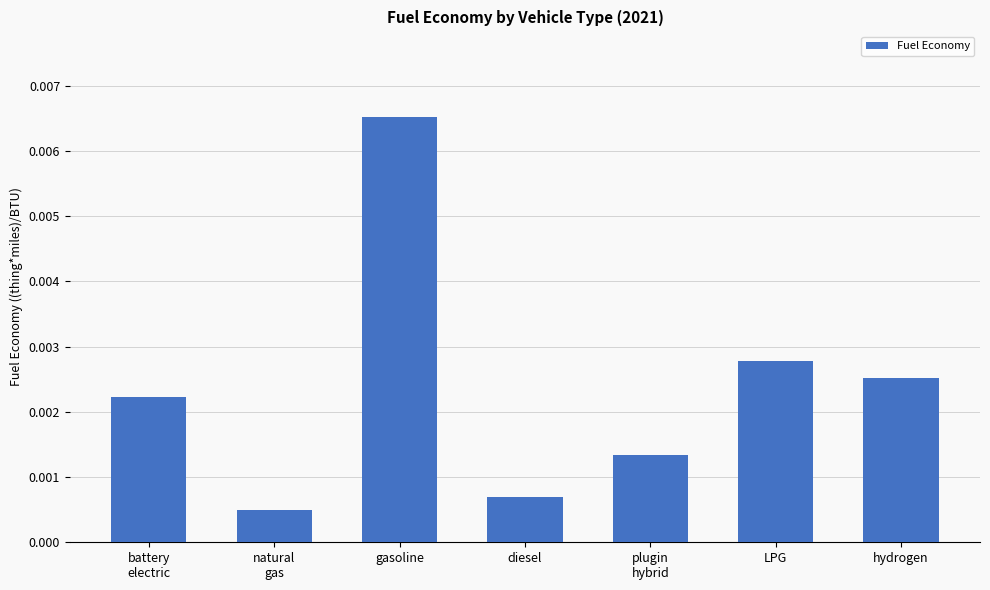

Are the bars horizontal?

No